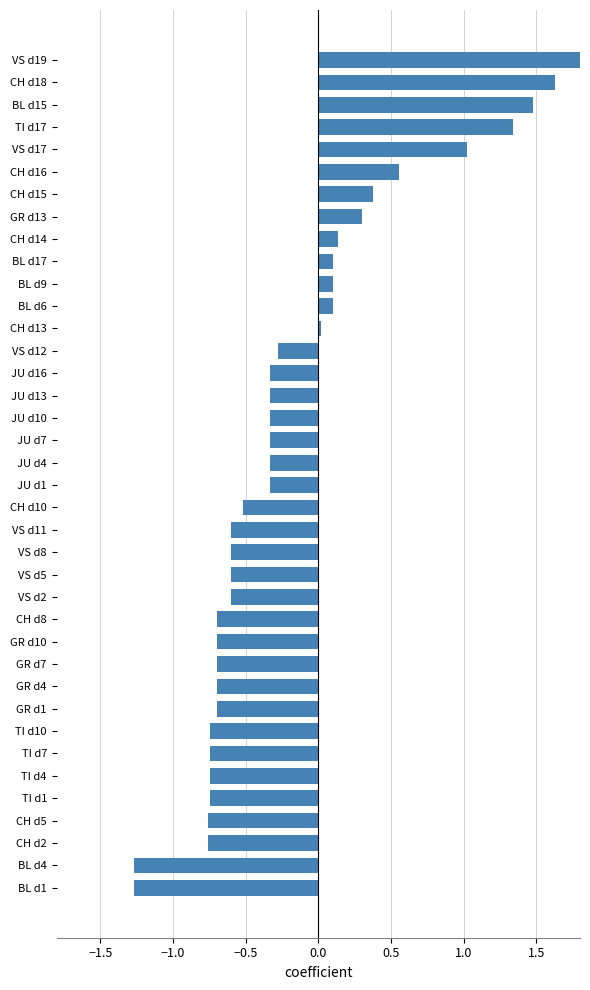

What is the sum of all values?

-6.5